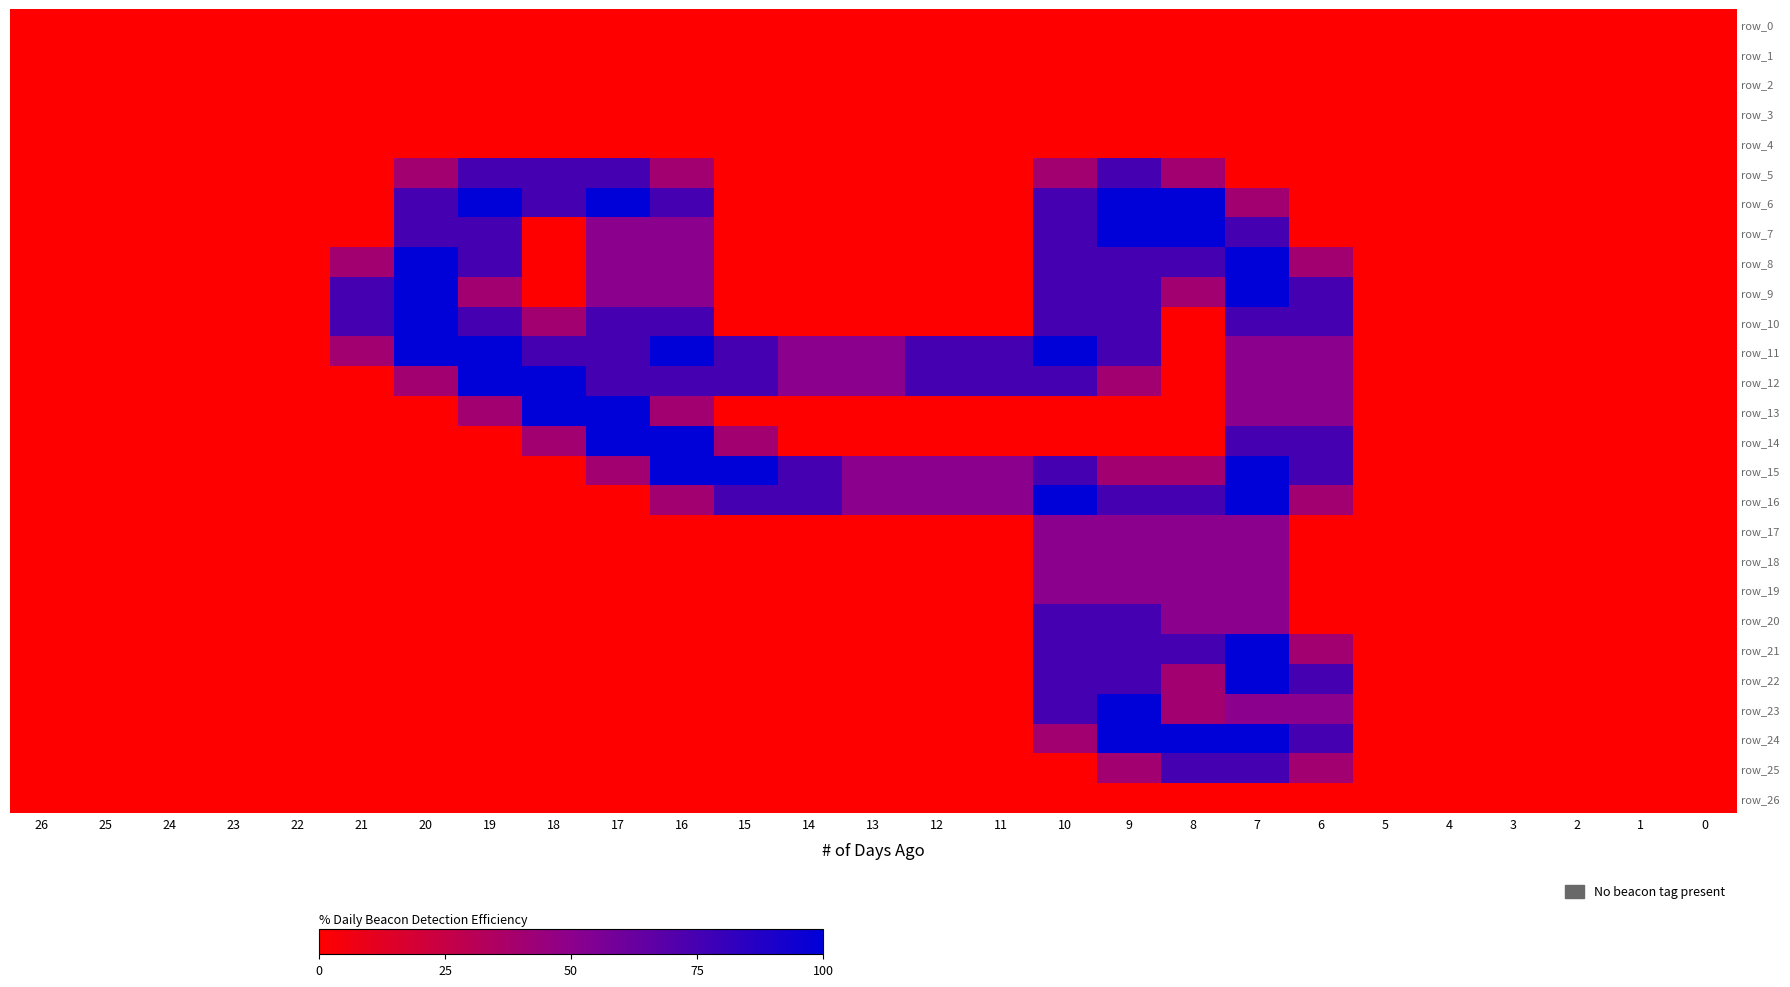

Which series has the widest spread of values?

row_6